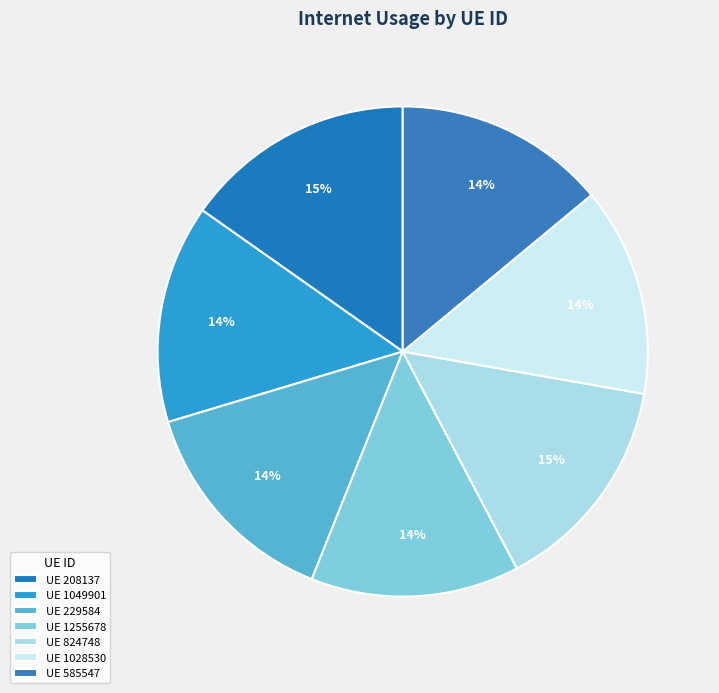

Rank the categories by value from highest to lowest.

208137, 824748, 1049901, 229584, 585547, 1028530, 1255678